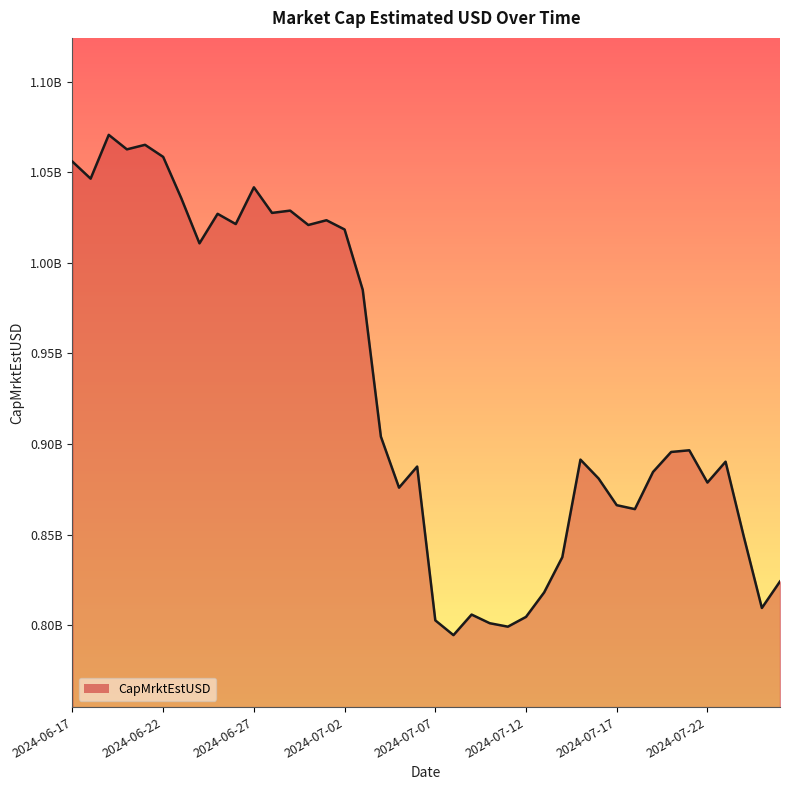

Does the chart have visible grid lines?

No